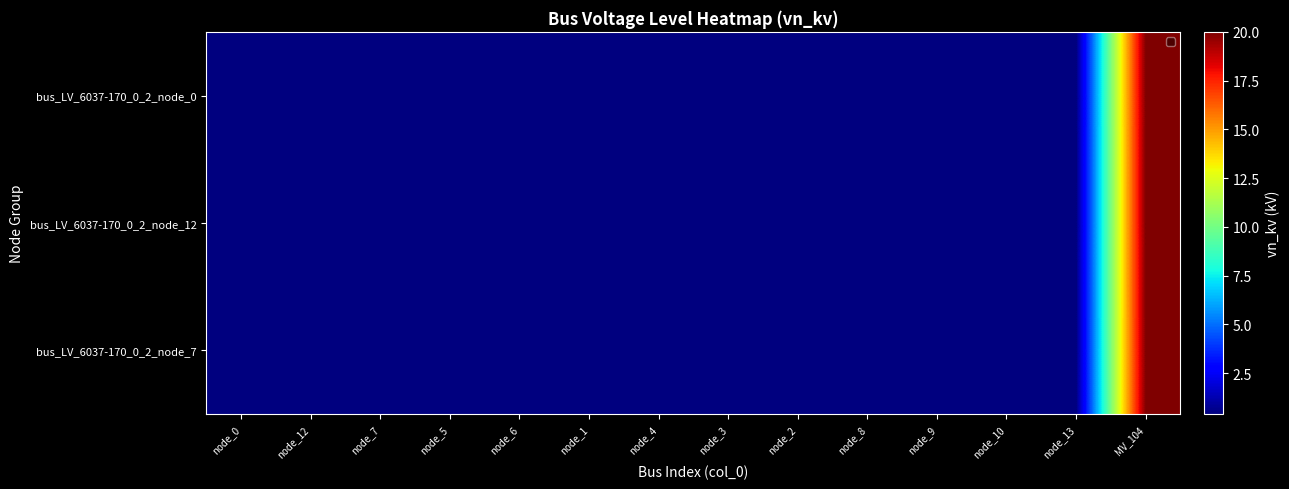

At which category is the sum across all series the highest?

MV_104